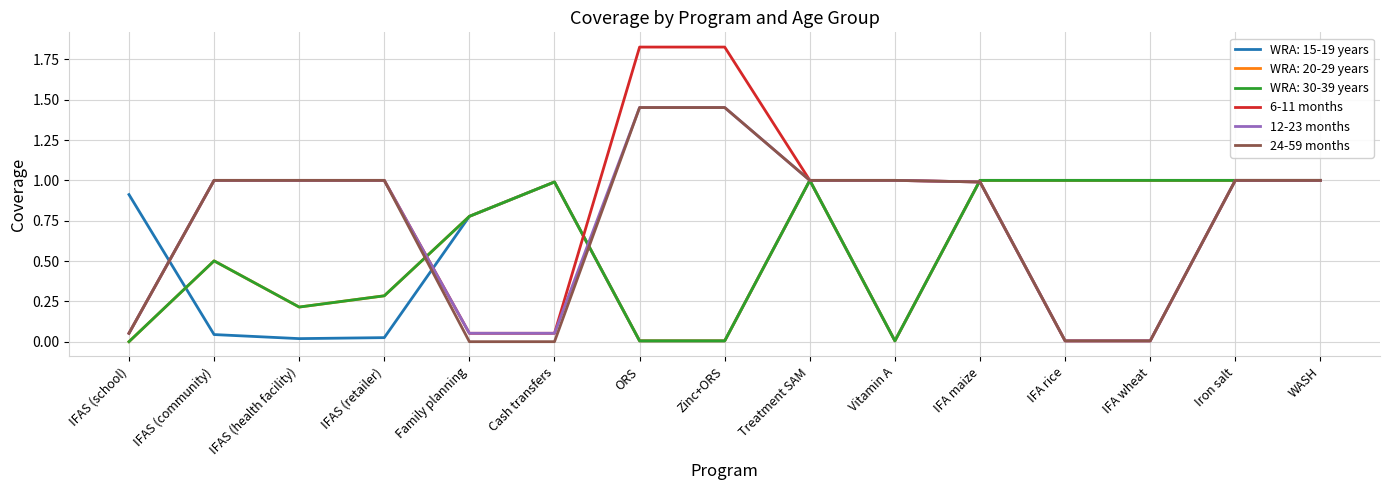

True or false: 24-59 months and 6-11 months cross at least once.

False